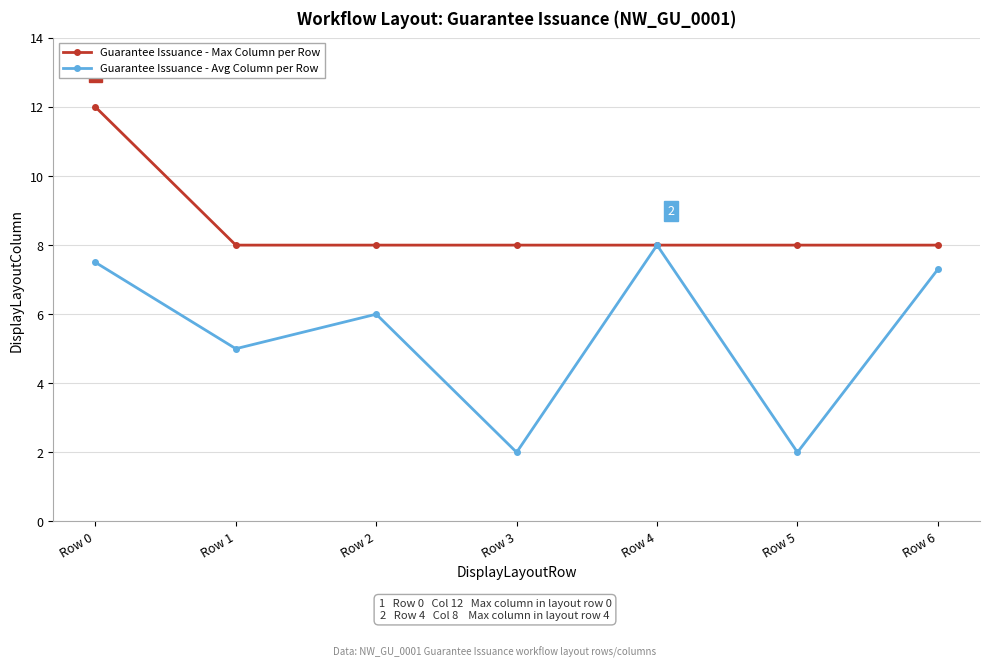

What is the total value across all series at Row 4?

16.0